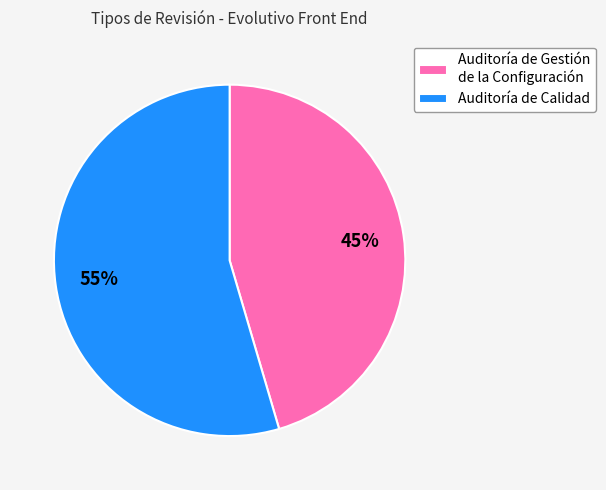

To the nearest percent, what portion does Auditoría de Calidad represent?

55%